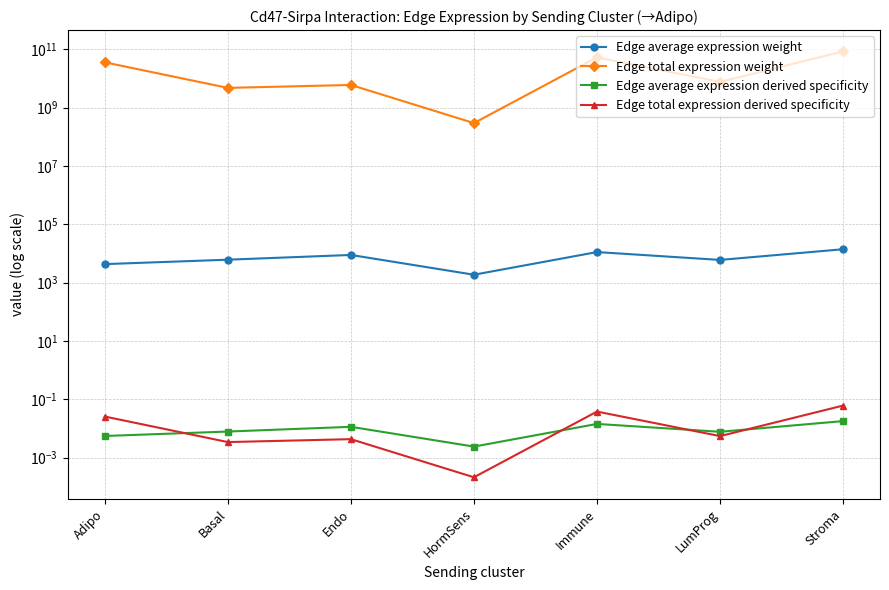

Which series has the largest total across all categories?

Edge total expression weight